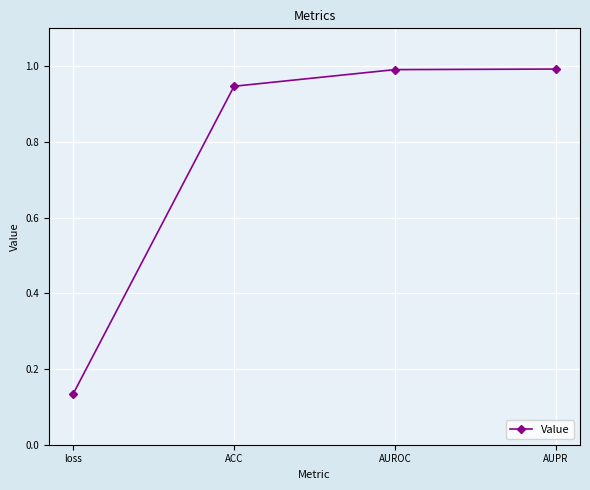

True or false: the data has more than 1 interior local peaks.

False